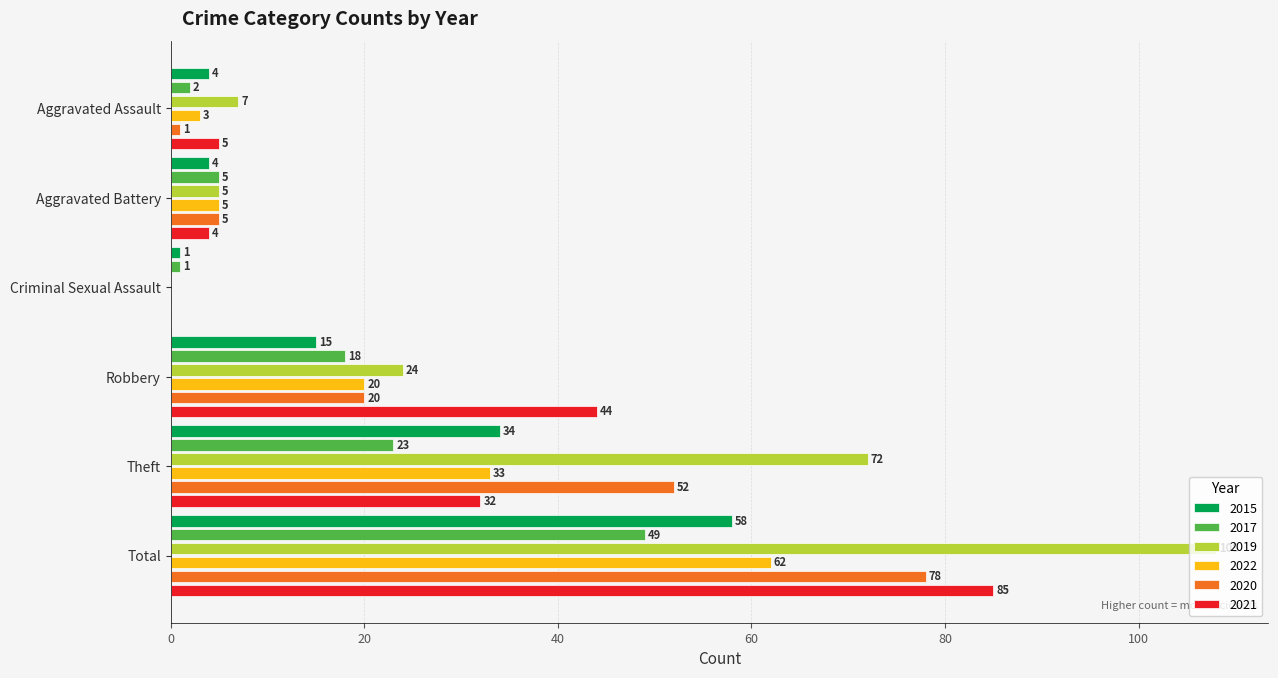

What is the maximum value for 2019?

108